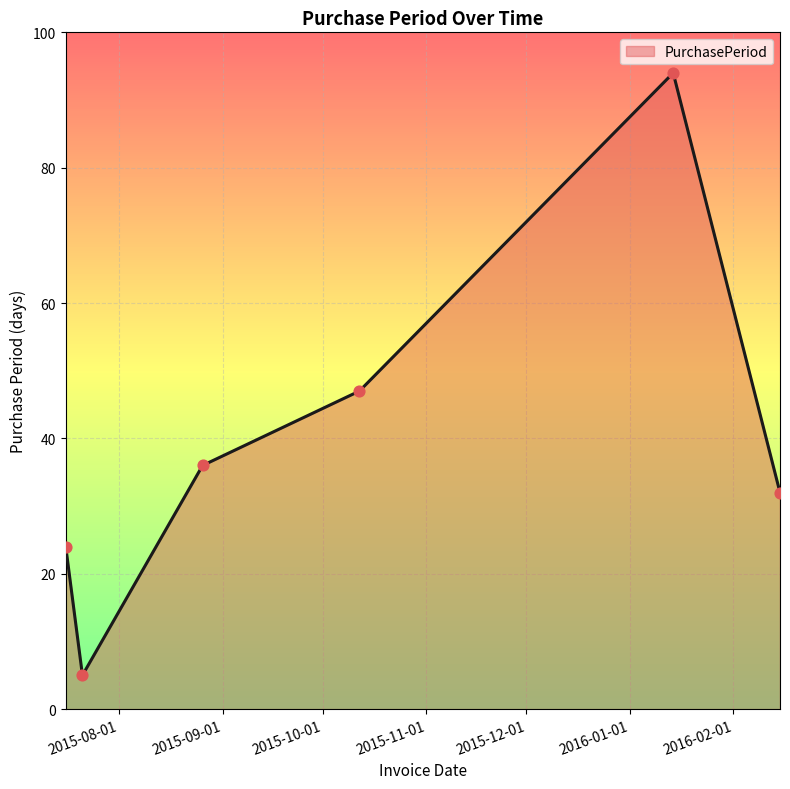

True or false: there are more than 2 points higher than both neighbors.

False